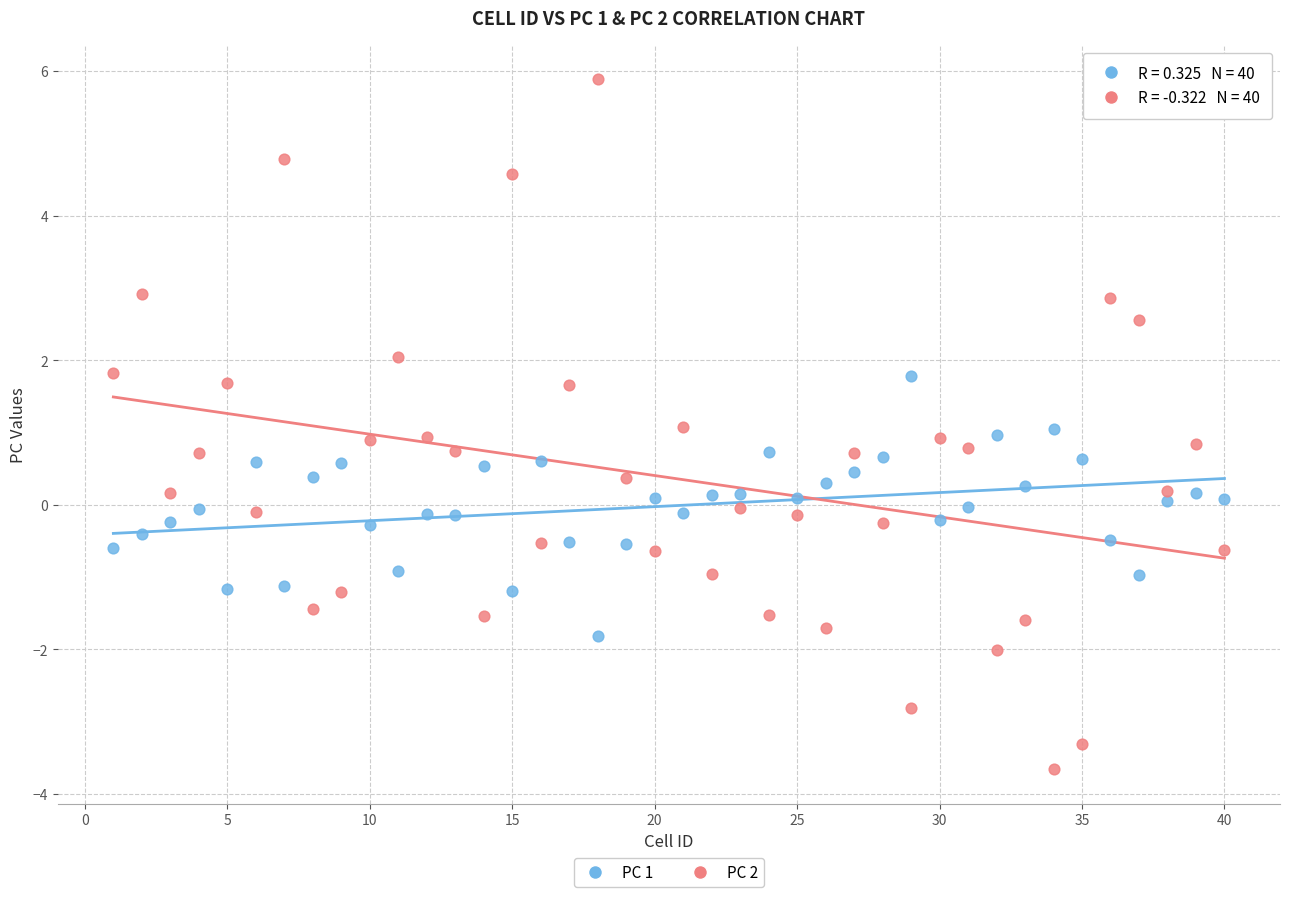

Which series reaches the maximum Y coordinate?

PC 2